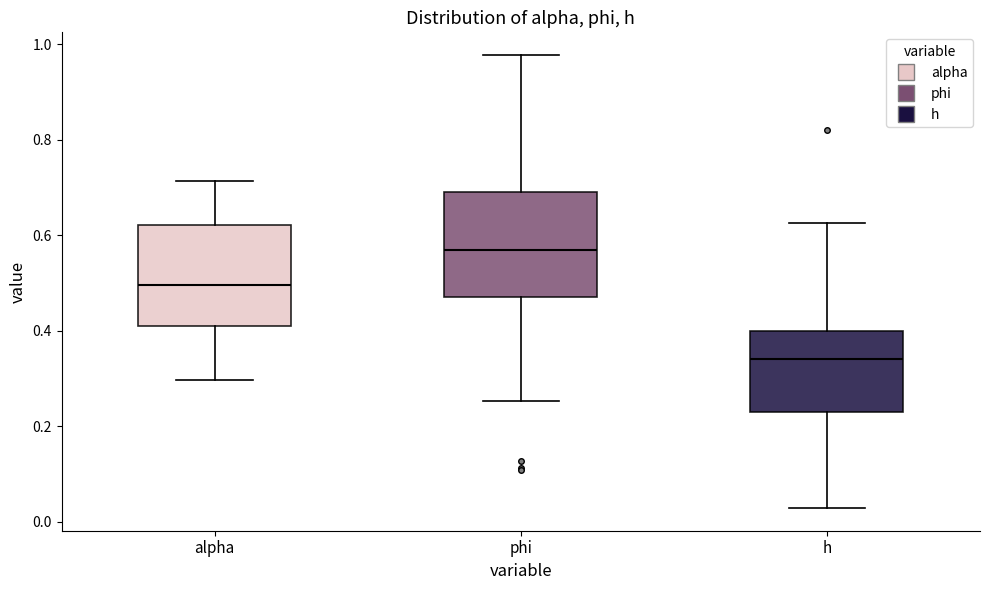

Where is the upper edge of the box for phi on the y-axis? The values are not printed on the chart, so give them approximately, as read against the axis.

0.68